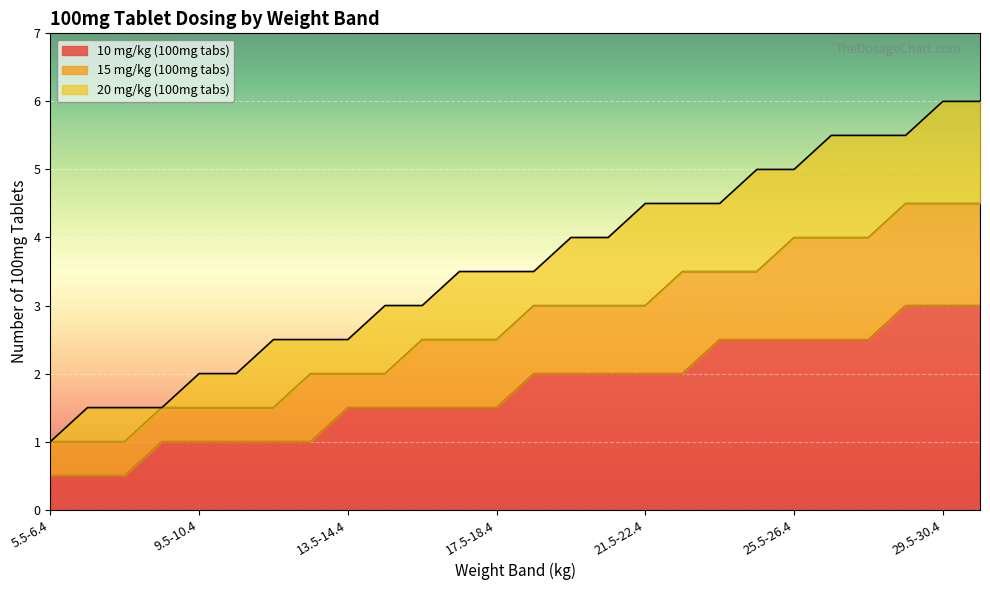

True or false: 20 mg/kg (100mg tabs) has a value of 5.0 at 25.5-26.4.

True